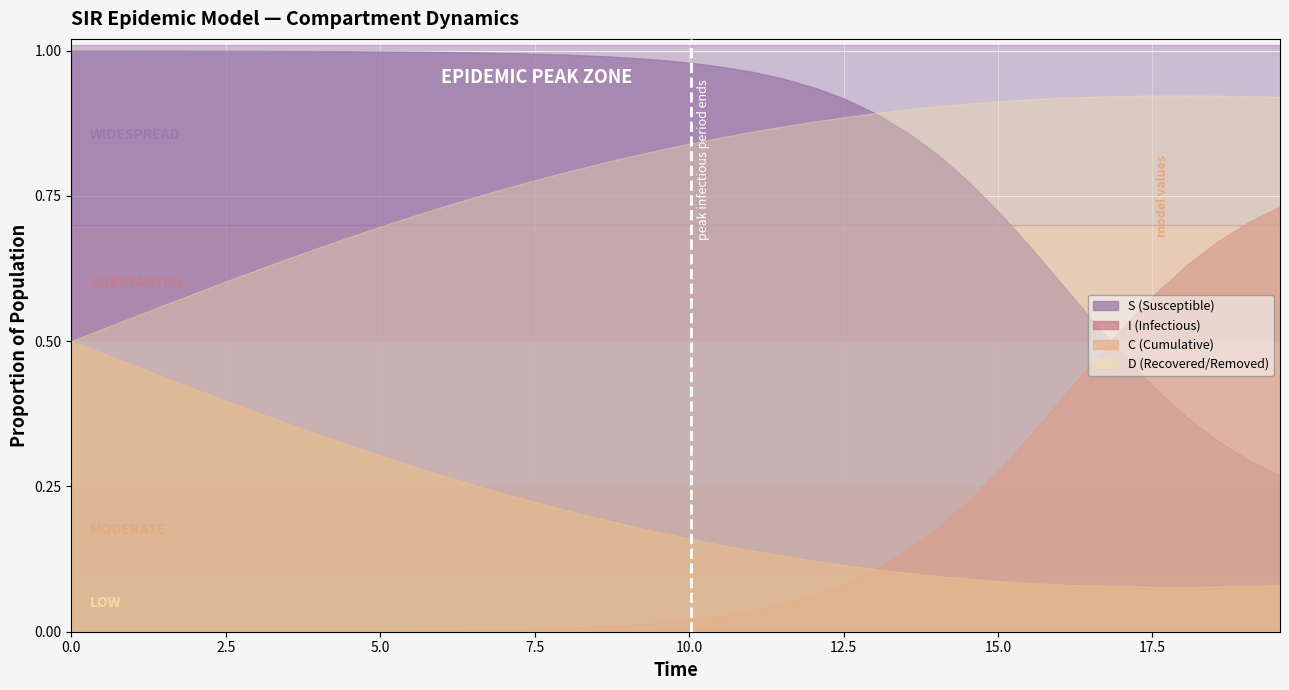

What is the maximum value for C?

0.5